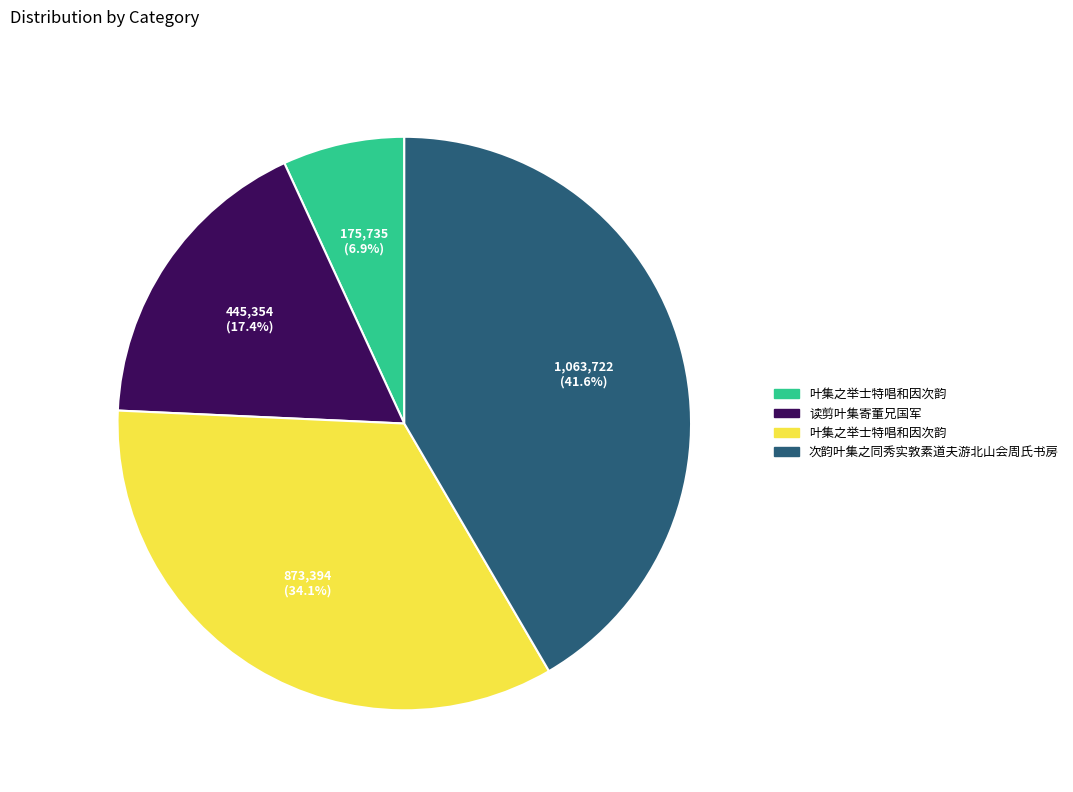

Is there any slice that represents more than half of the pie?

No